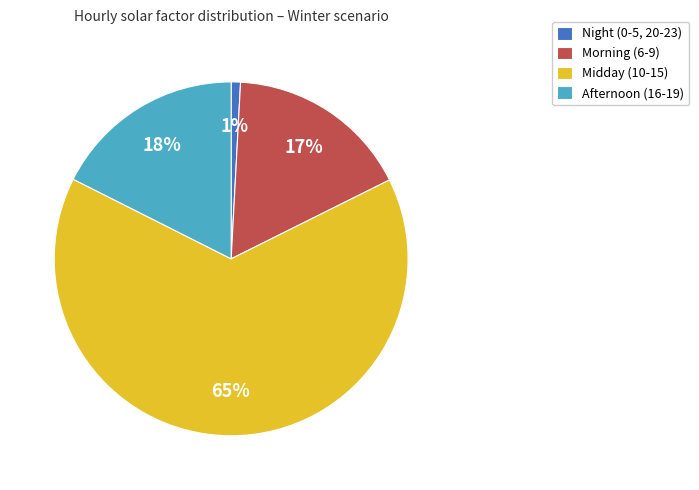

To the nearest percent, what is the average slice percentage?

25%